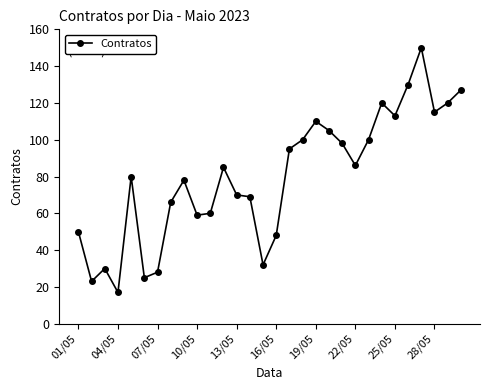

What is the maximum value shown in the chart?

150